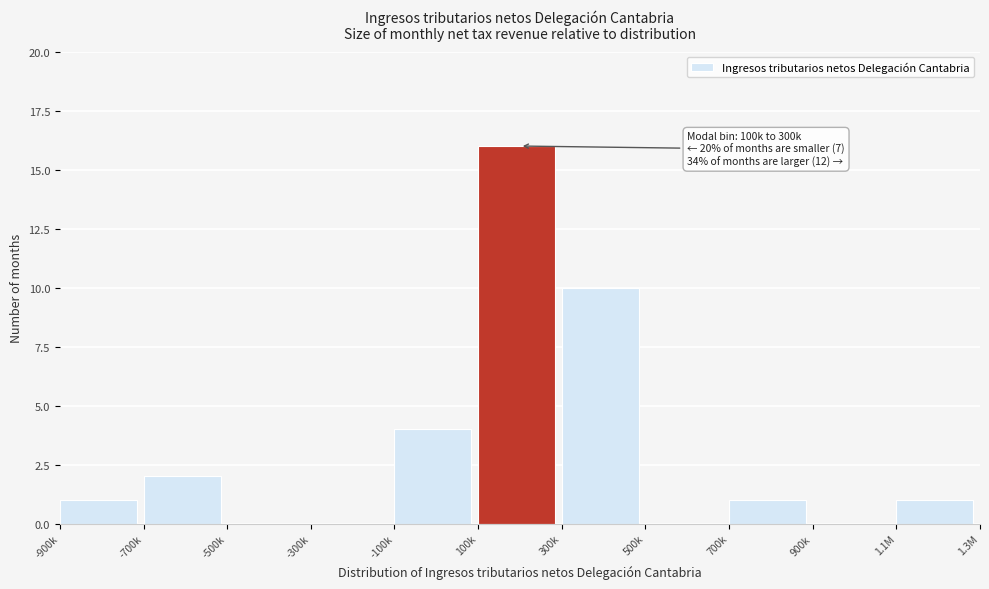

Reading left to right, extract all data points from this chart.

-900k=1	-700k=2	-500k=0	-300k=0	-100k=4	100k=16	300k=10	500k=0	700k=1	900k=0	1.1M=1